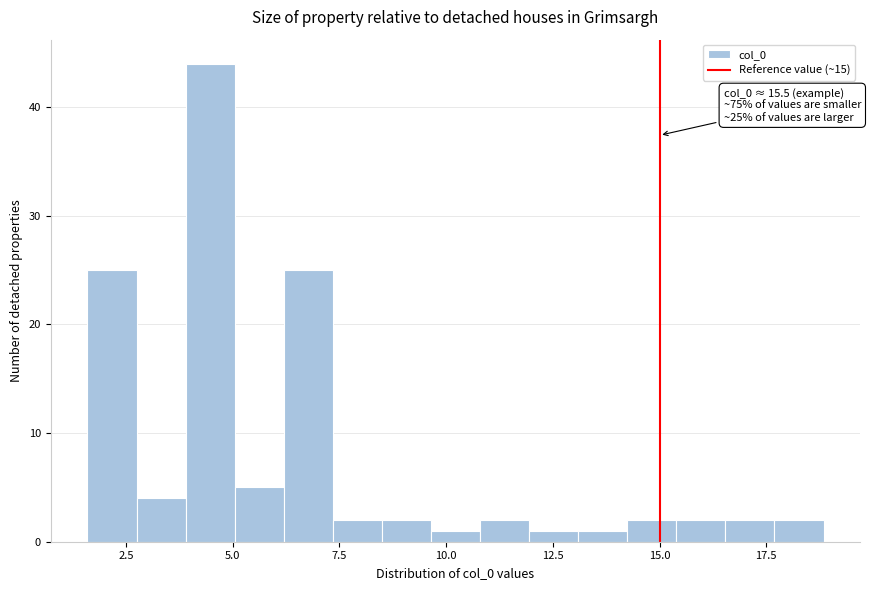

Around what value on the x-axis is the tallest bar? Give the approximate position of its centre, as read against the axis.

4.5